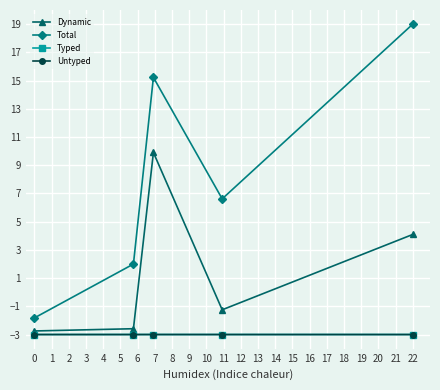

True or false: Typed has more than 0 points higher than both neighbors.

True